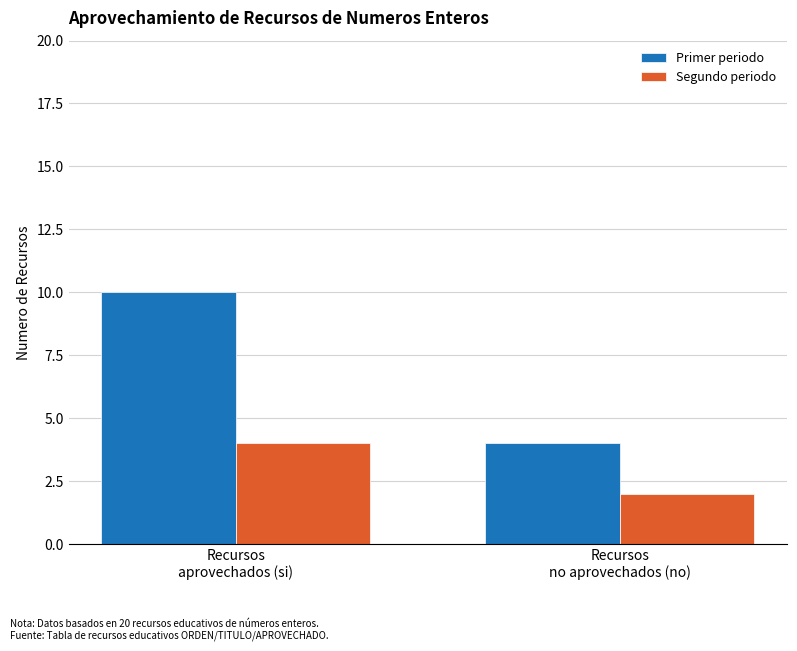

Which series has the largest total across all categories?

Primer periodo